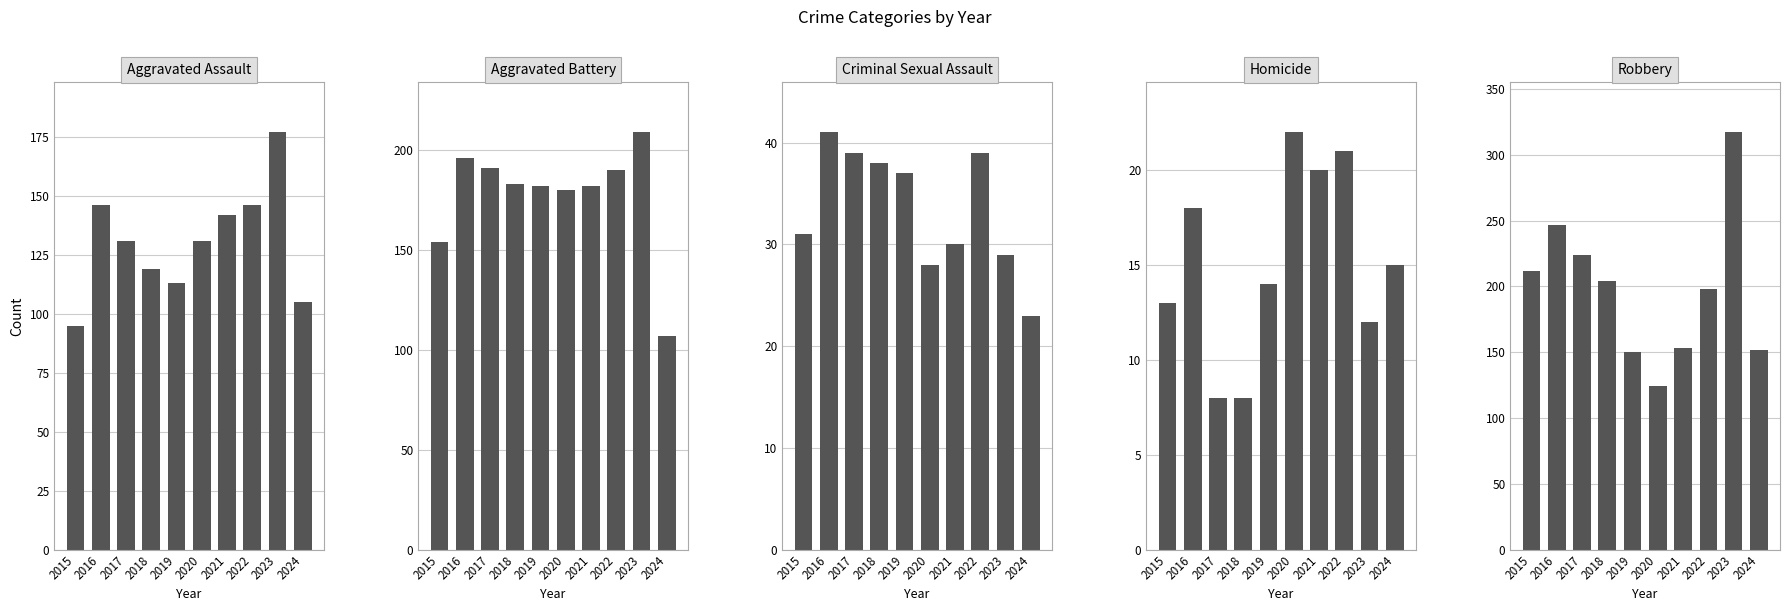

Which category has the lowest value across all series?

2017